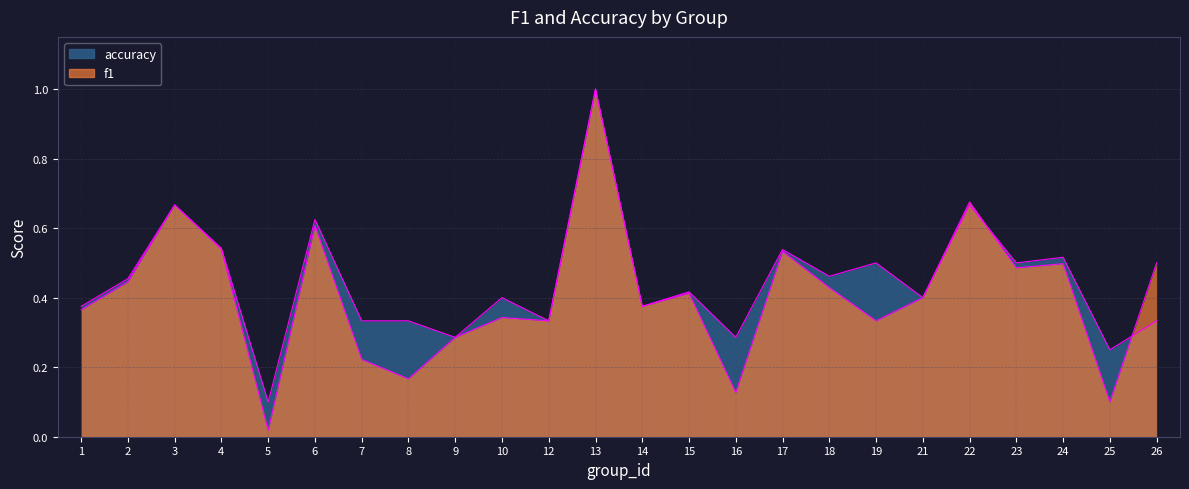

Where is the first local minimum for accuracy?

5